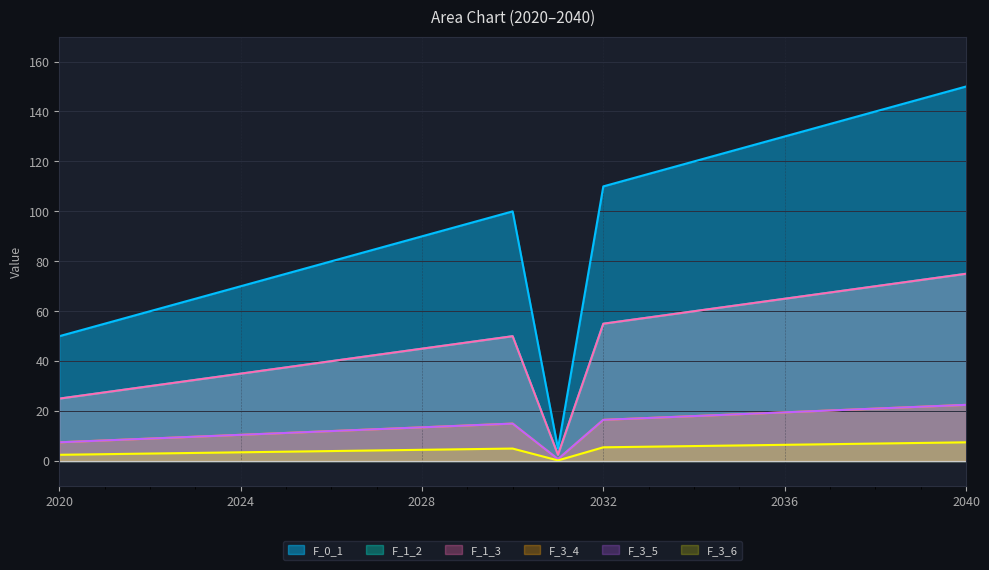

Is it true that F_1_2 equals 32.9 at 2033?

False